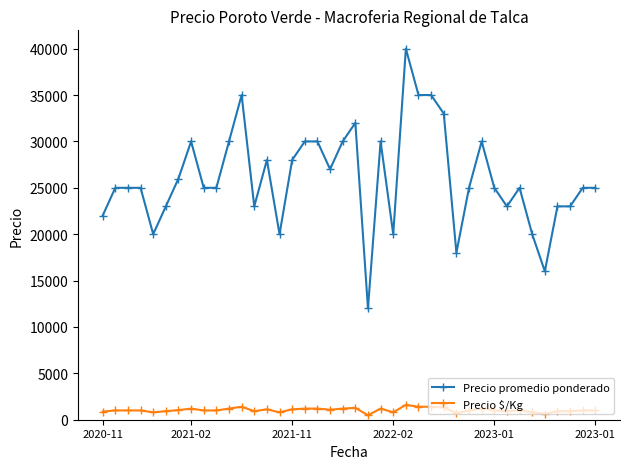

What is the minimum value for Precio promedio ponderado?

12000